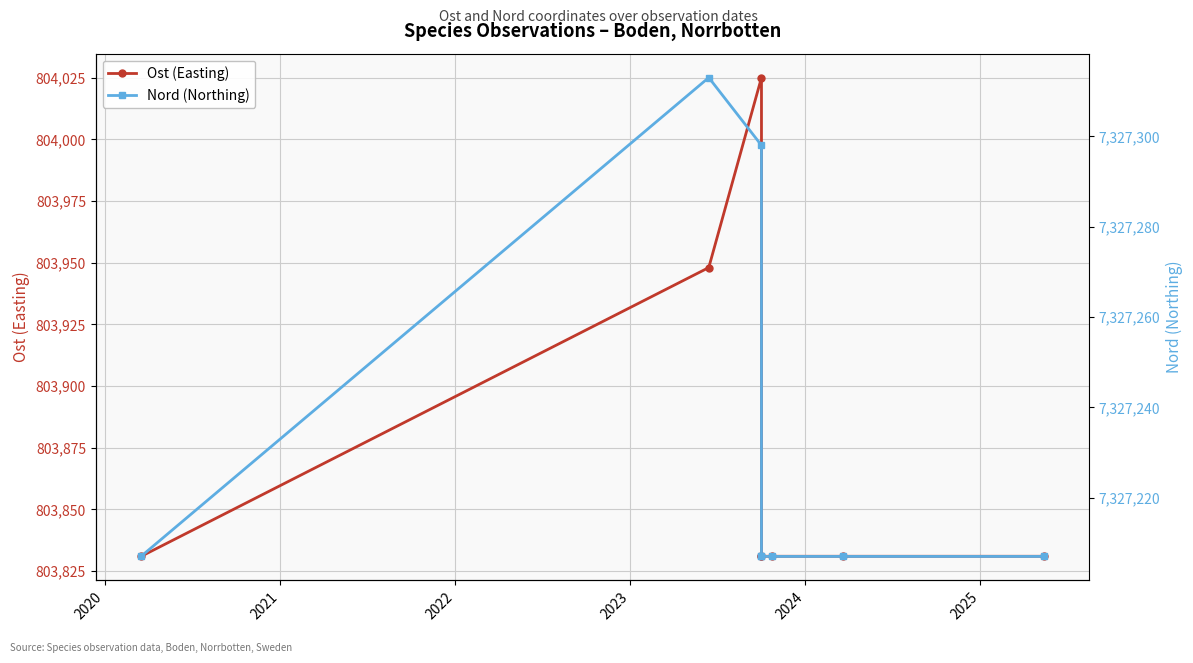

What is the sum of all Nord (Northing) values?

58617853.0